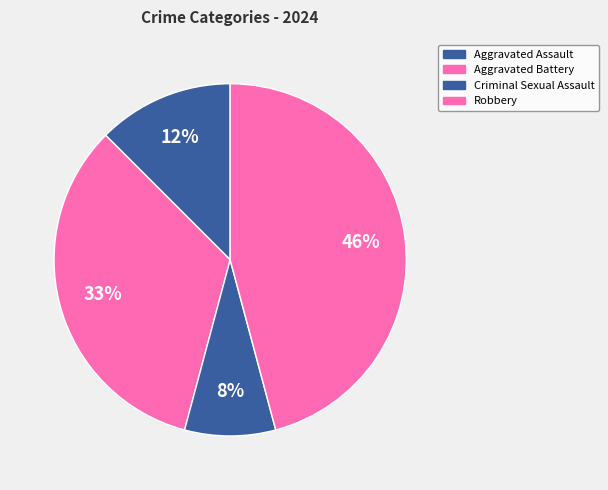

How many segments does this pie chart have?

4